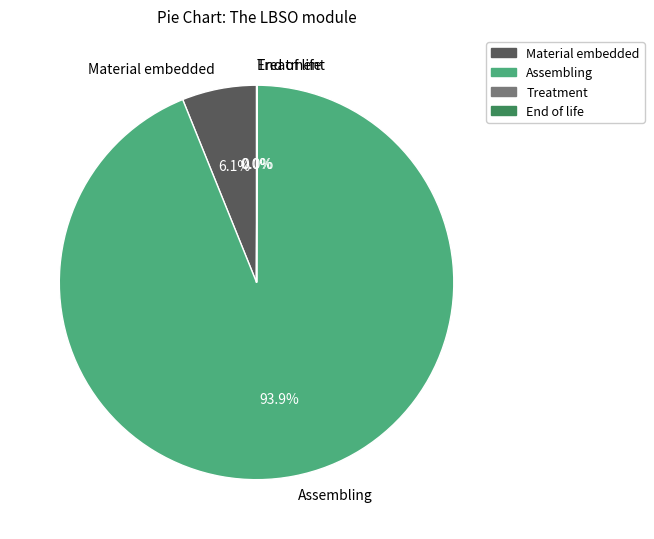

What is the majority slice?

Assembling